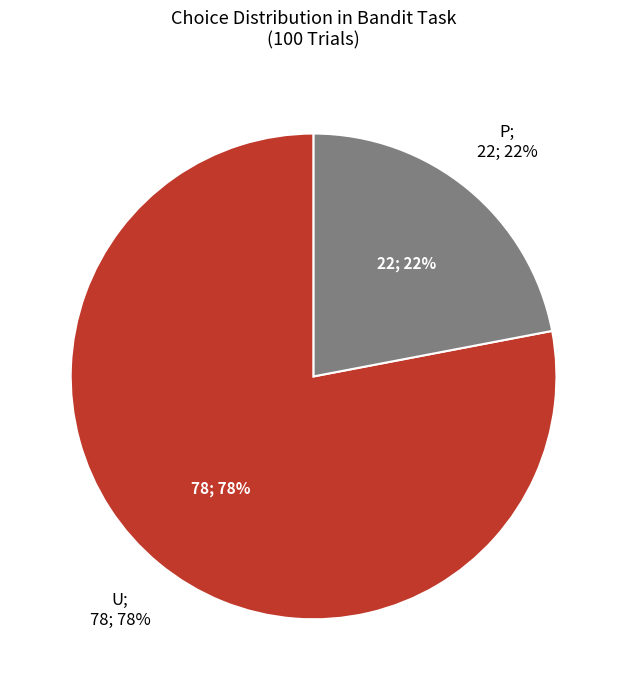

What is the smallest slice in the pie chart?

P